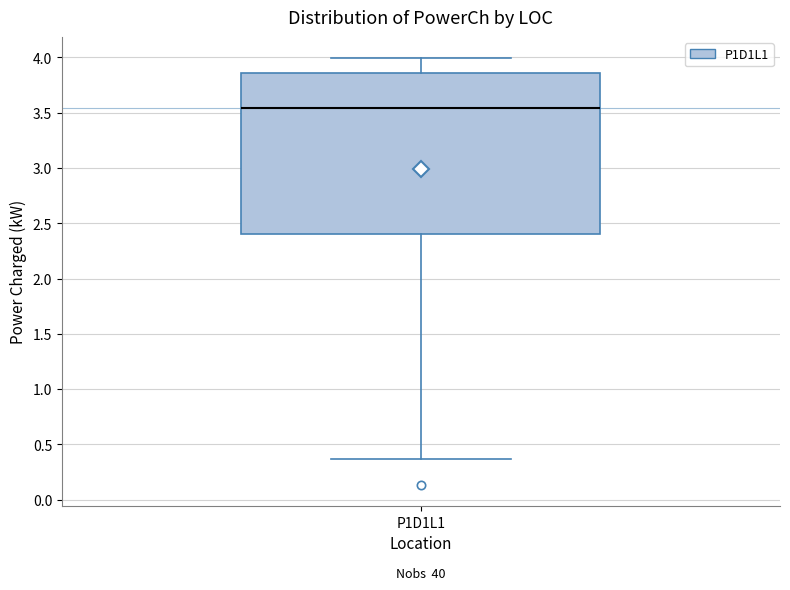

Read this box plot against the y-axis: the position of the median line, the range covered by the box, and the ends of both whiskers. The values are not printed on the chart, so give them approximately, as read against the axis.

median 3.55, box 2.40 to 3.85, whiskers 0.35 to 4.00